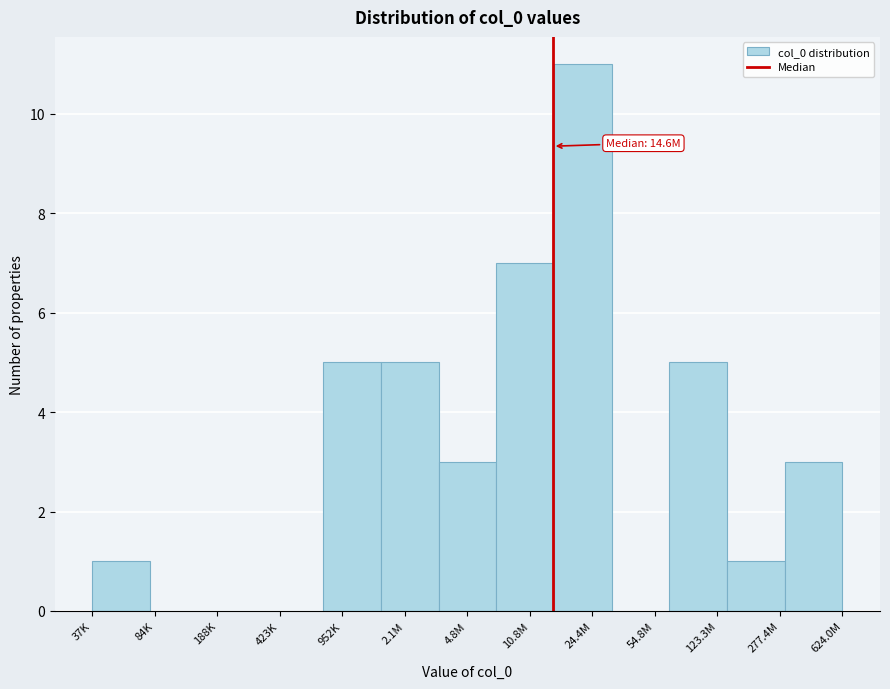

Reading left to right, what are all the values shown in this chart?

37K=1	84K=0	188K=0	423K=0	952K=5	2.1M=5	4.8M=3	10.8M=7	24.4M=11	54.8M=0	123.3M=5	277.4M=1	624.0M=3